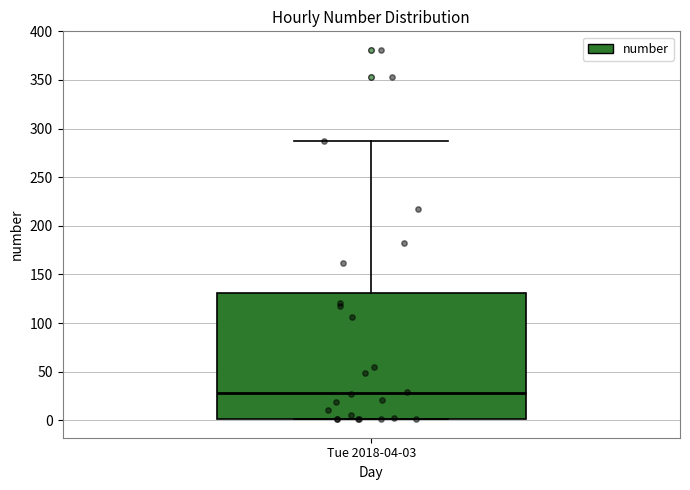

Where does the upper whisker of the box for Tue 2018-04-03 end on the y-axis? The values are not printed on the chart, so give them approximately, as read against the axis.

285